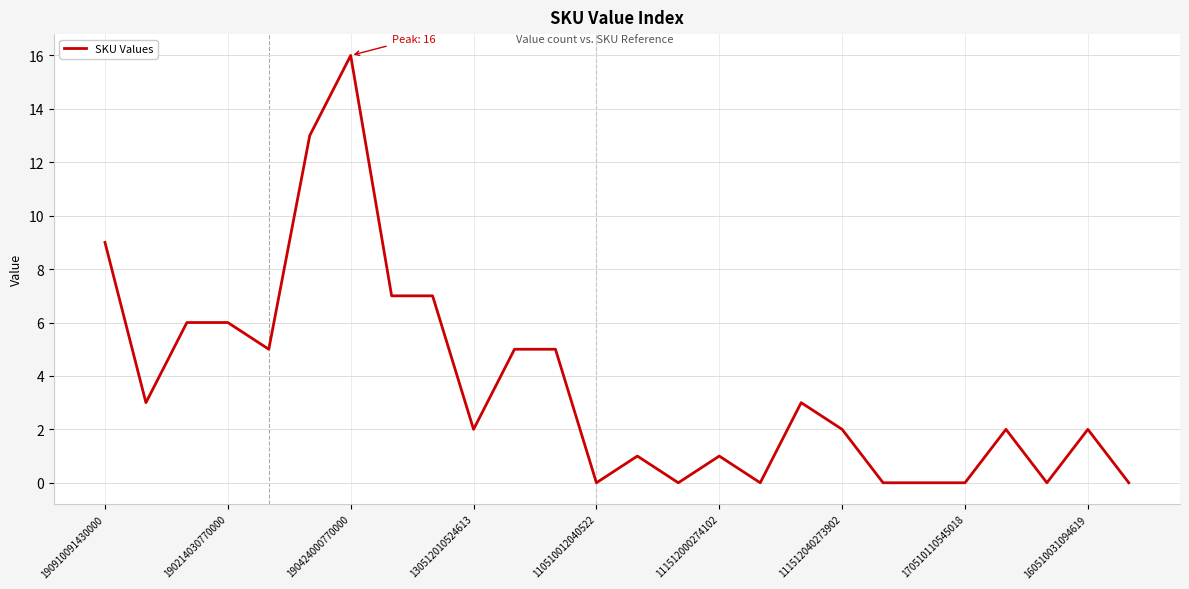

What is the maximum value shown in the chart?

16